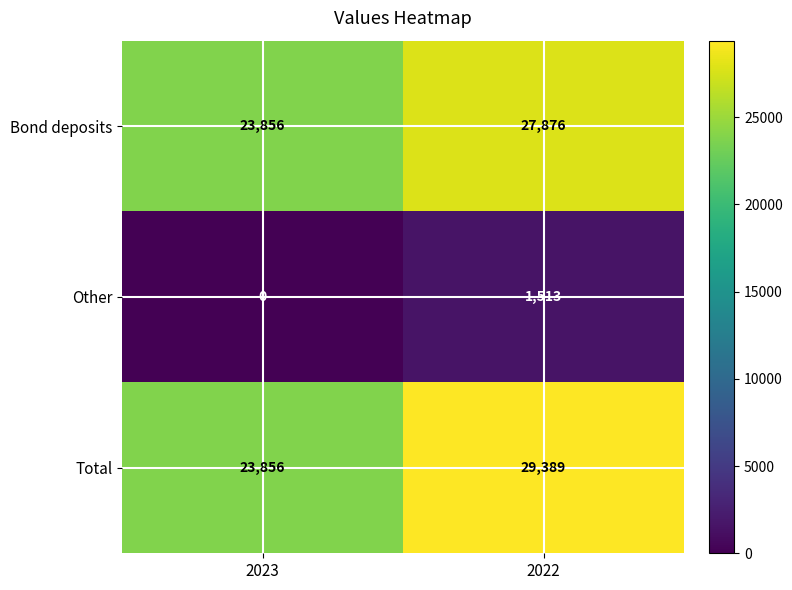

At which category is the sum across all series the highest?

2022